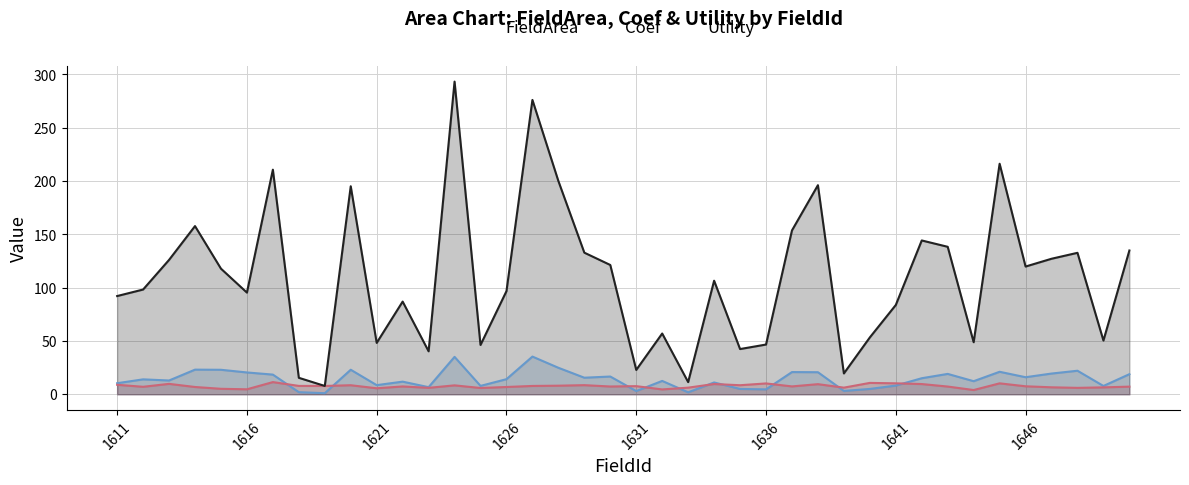

Reading right to left, extract all data points from this chart.

FieldArea: 18.8	7.8	22.1	19.4	16.0	21.1	12.3	19.1	15.0	8.2	5.0	3.1	20.7	20.8	4.6	5.0	11.1	1.8	12.5	3.0	16.6	15.5	24.8	35.3	14.2	7.8	35.1	6.7	11.8	8.6	23.0	1.0	2.0	18.4	20.5	23.0	23.1	12.9	14.0	10.4
Coef: 7.2	6.5	6.0	6.5	7.5	10.2	4.0	7.2	9.6	10.3	10.7	6.2	9.5	7.4	10.2	8.5	9.6	6.2	4.5	7.6	7.3	8.6	8.1	7.8	6.8	5.9	8.4	6.0	7.3	5.6	8.5	7.8	7.8	11.4	4.7	5.1	6.8	9.8	7.0	8.9
Utility: 134.8	50.4	132.6	127.1	119.8	216.2	48.8	138.3	144.2	83.7	53.3	19.5	196.1	153.7	46.6	42.4	106.5	11.4	57.0	22.8	121.2	132.8	200.0	276.0	96.7	46.2	293.2	40.3	86.9	48.2	195.0	7.8	15.4	210.6	95.3	117.8	157.7	126.0	98.2	92.1